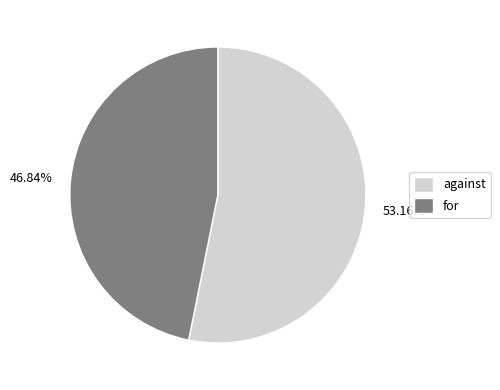

Combined, what portion of the pie is for and against?

100.0%